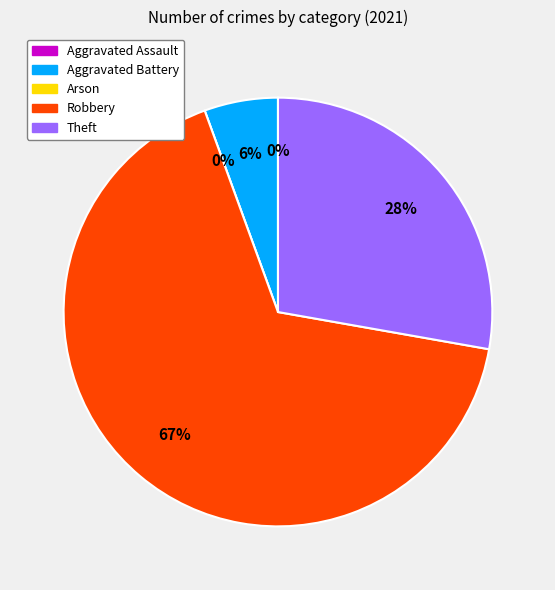

True or false: Aggravated Assault accounts for 0% of the total.

True